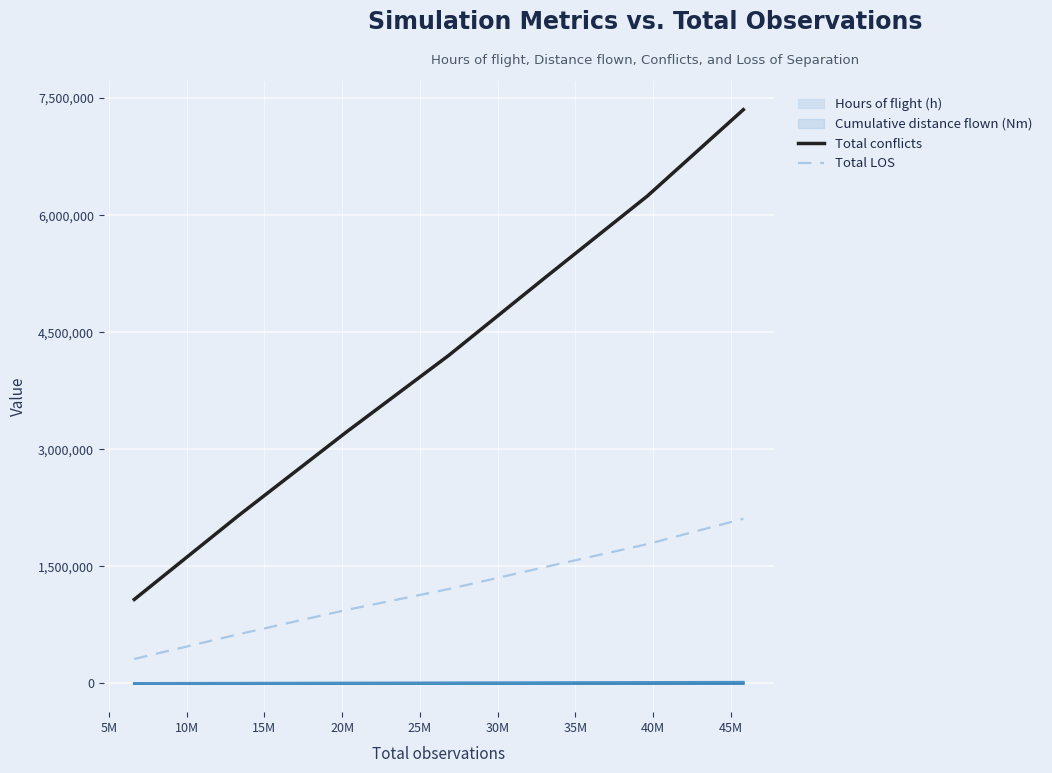

Which series has the largest range (max minus min)?

Total conflicts